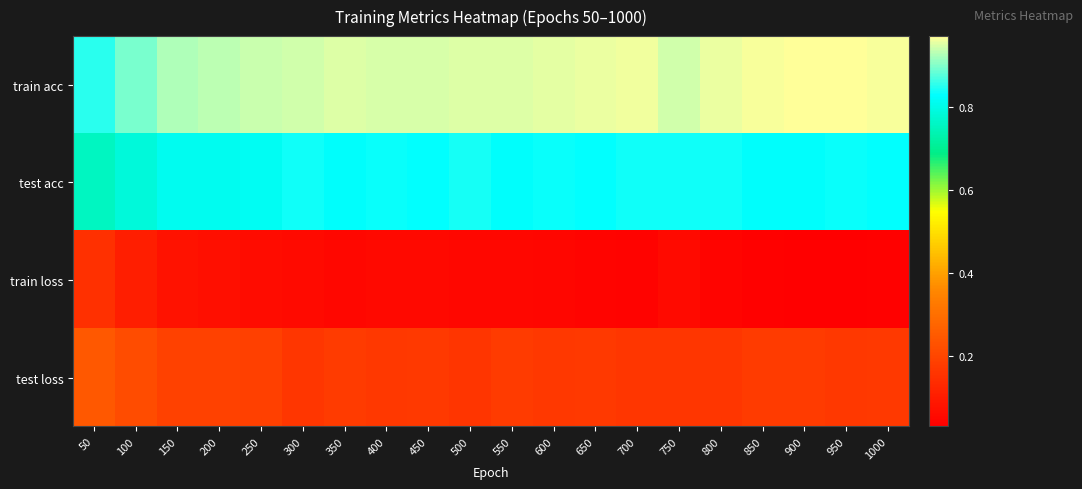

Rank the series by their maximum value, from lowest to highest.

train loss, test loss, test acc, train acc